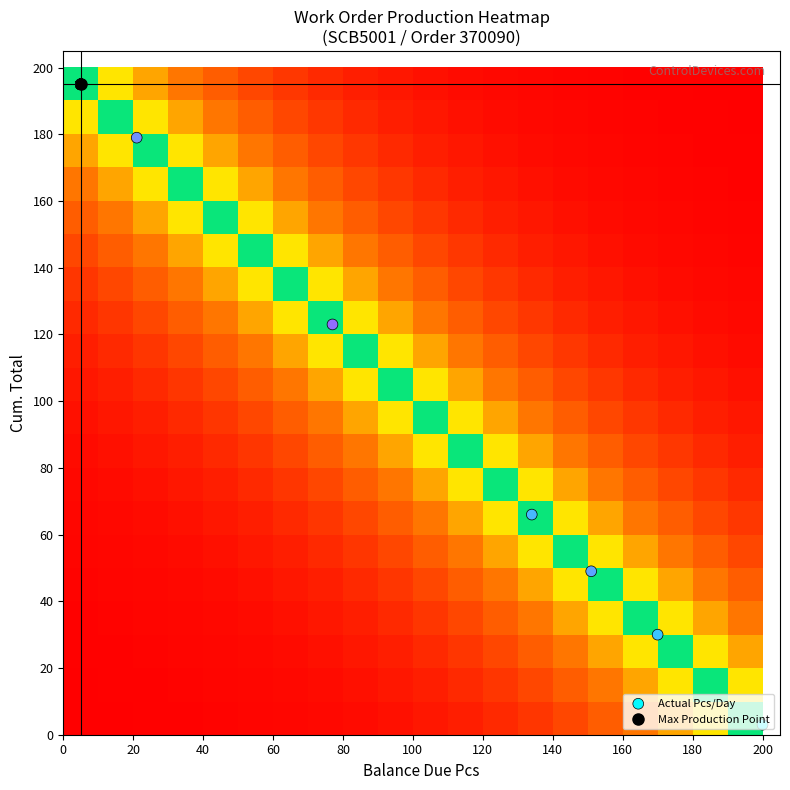

How many series are shown in this chart?

3